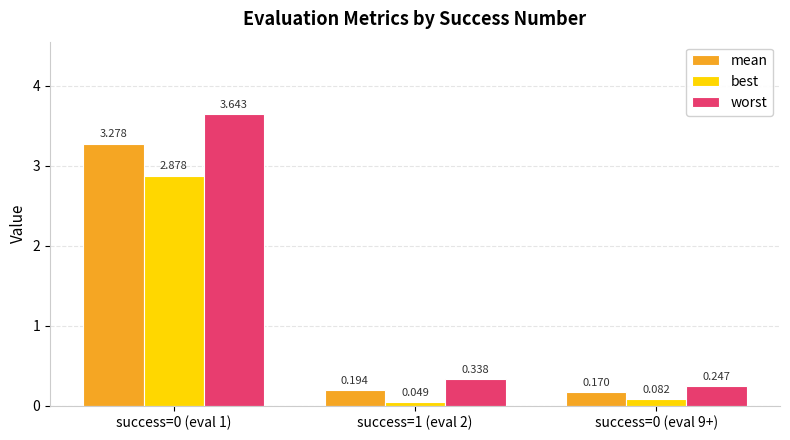

At which label is worst closest to 1?

success=1 (eval 2)